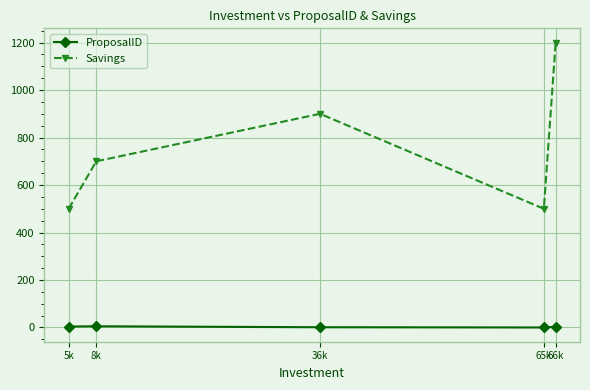

What is the difference between the highest and lowest values at 36k?

899